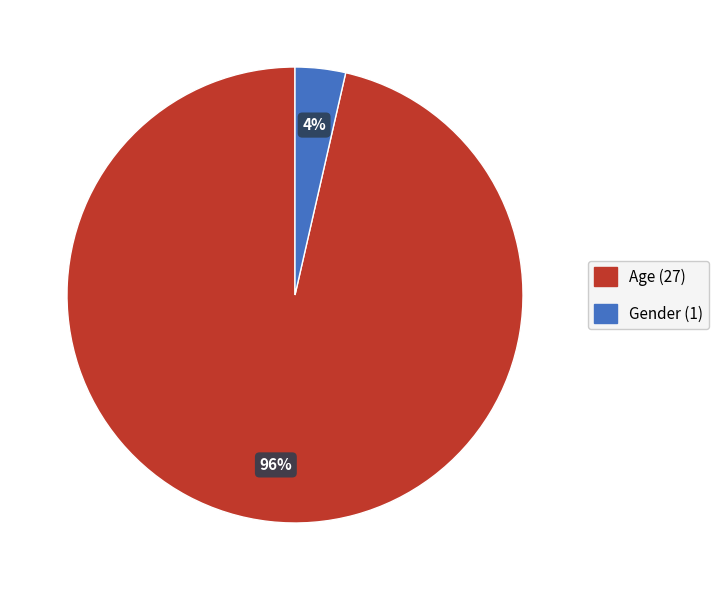

To the nearest percent, what percentage of the pie is Gender?

4%